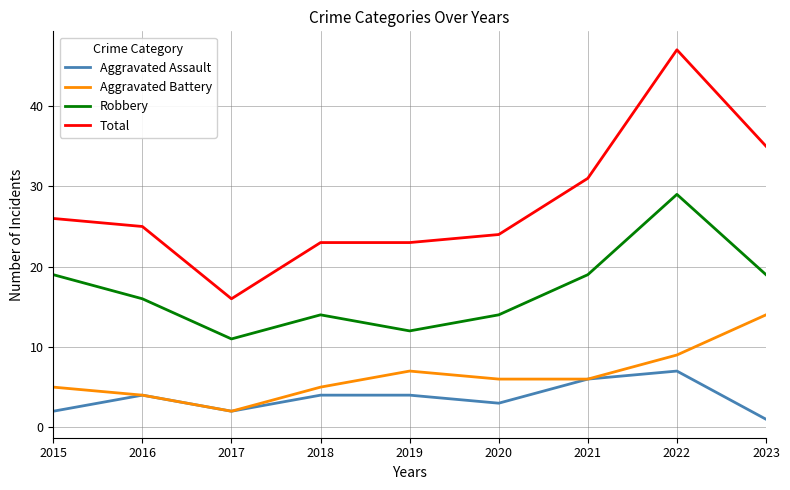

At which label does Total reach its minimum?

2017